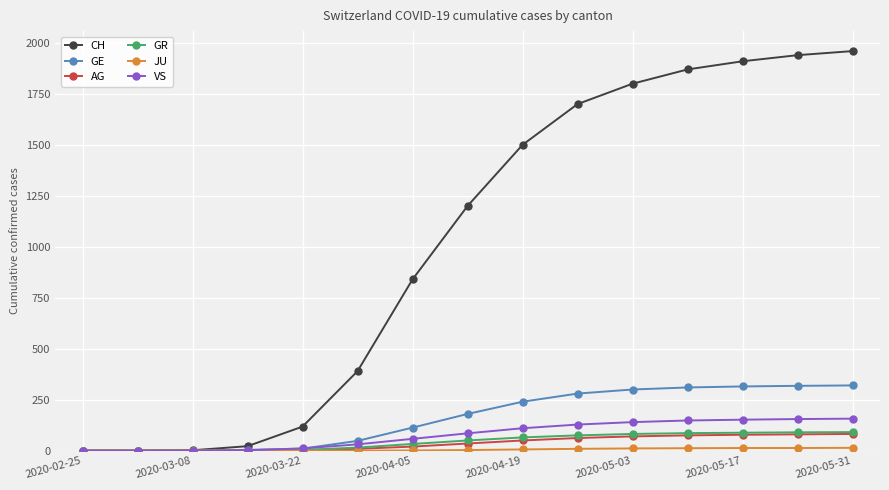

Which series has the largest total across all categories?

CH